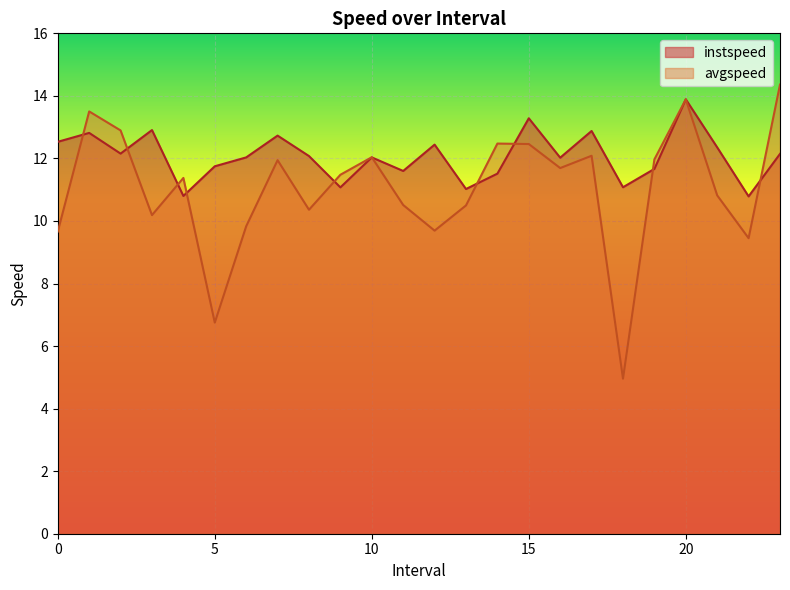

After their last crossing, which series has the higher values: avgspeed or instspeed?

avgspeed